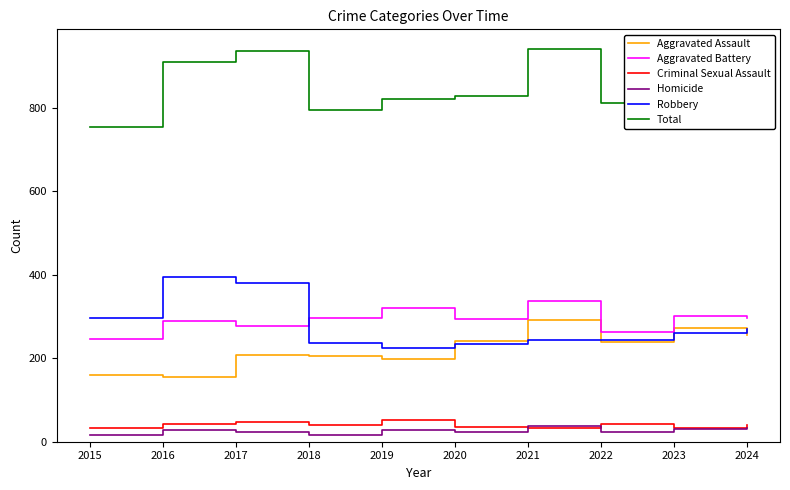

What is the highest value of the Homicide series?

37